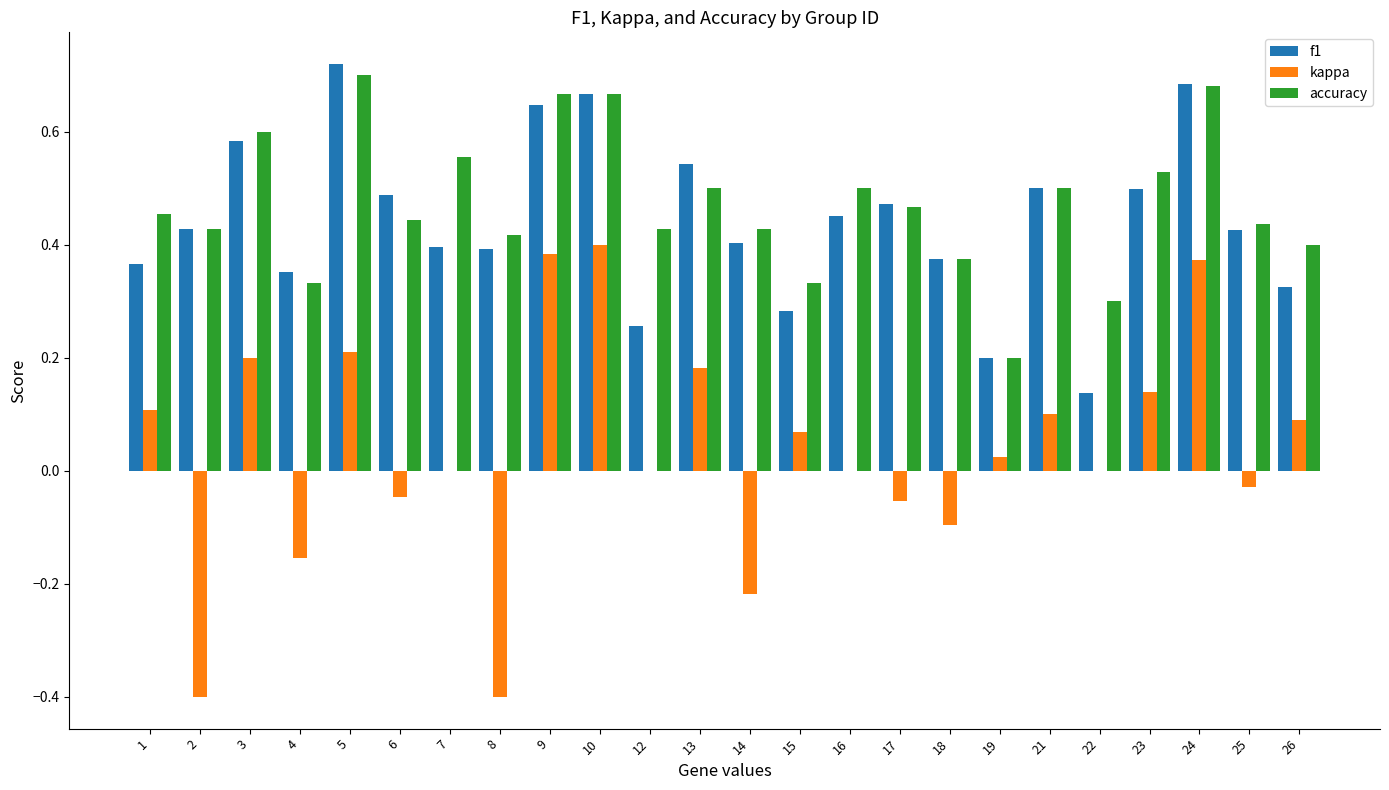

Which category has the highest value in the kappa series?

10